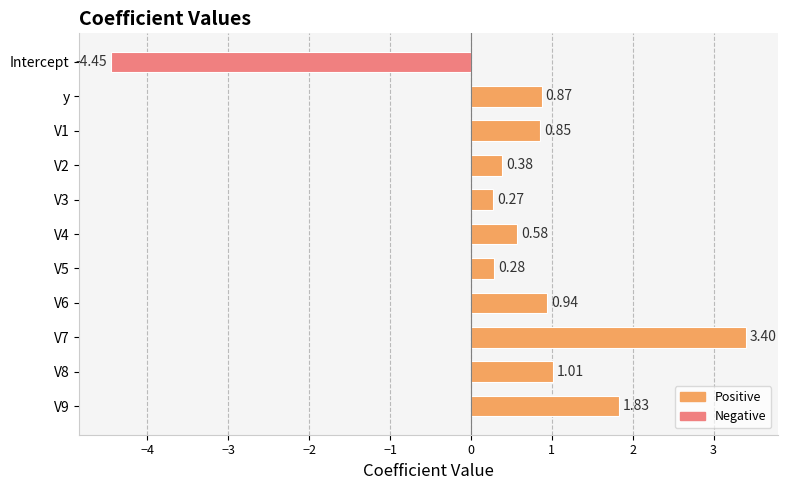

What is the sum of all values?

6.0